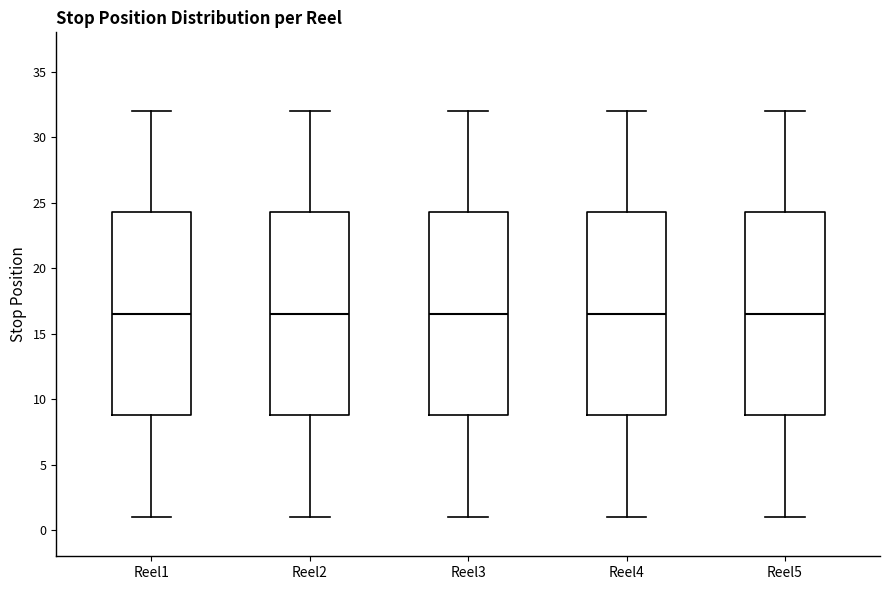

Reading left to right, transcribe this box plot: for each box, give where its median line is, the range the box spans, and where its two whiskers end, as read against the y-axis. The values are not printed on the chart, so give them approximately, as read against the axis.

Reel1: median 16.5, box 9.0 to 24.5, whiskers 1.0 to 32.0
Reel2: median 16.5, box 9.0 to 24.5, whiskers 1.0 to 32.0
Reel3: median 16.5, box 9.0 to 24.5, whiskers 1.0 to 32.0
Reel4: median 16.5, box 9.0 to 24.5, whiskers 1.0 to 32.0
Reel5: median 16.5, box 9.0 to 24.5, whiskers 1.0 to 32.0